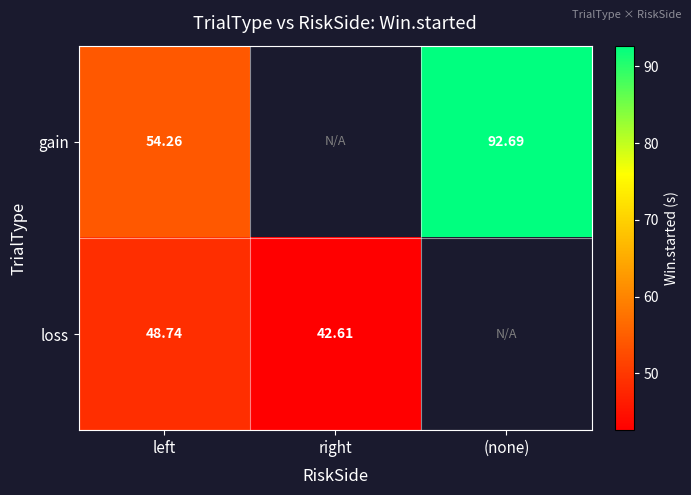

Rank the series at left from highest to lowest value.

gain, loss